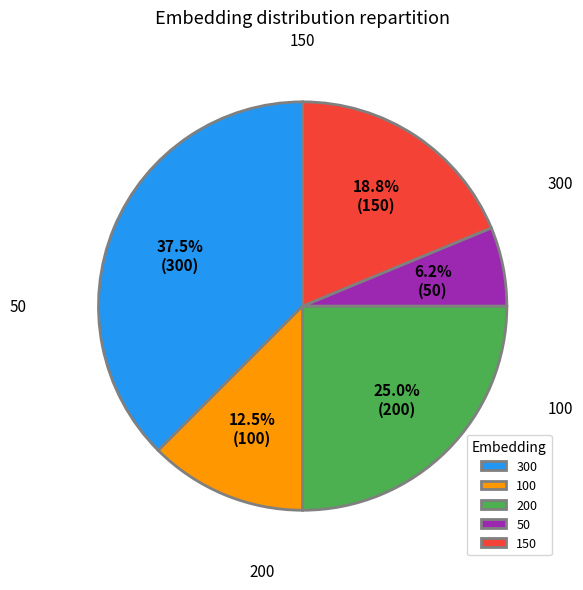

To the nearest percent, what portion does 200 represent?

25%